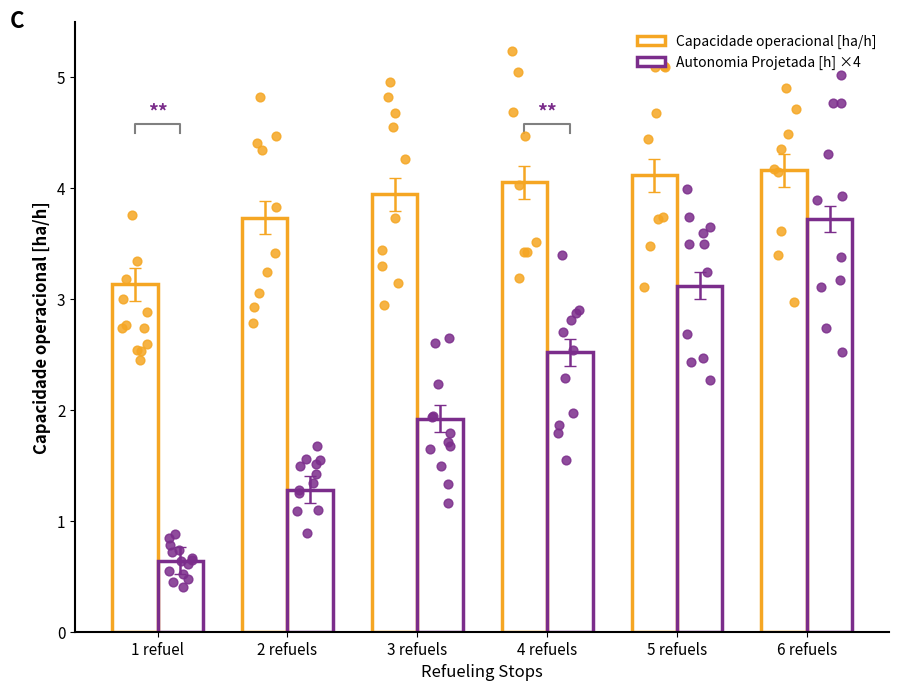

At which category is the sum across all series the highest?

6 refuels